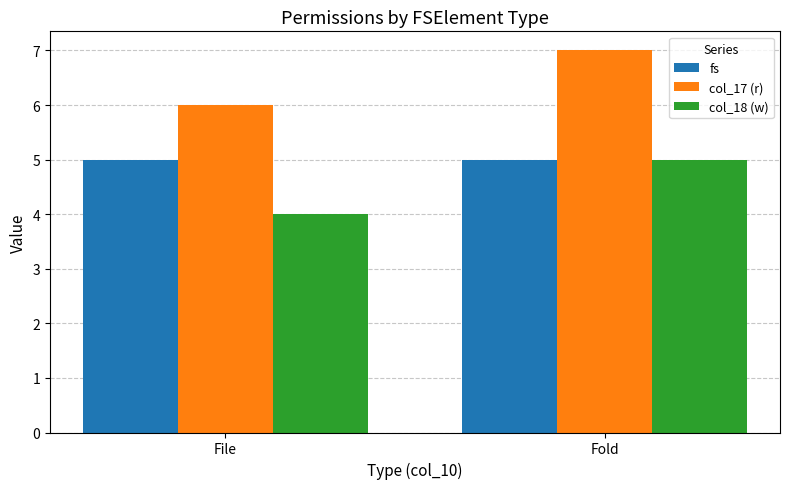

Which series has the largest total across all categories?

col_17 (r)